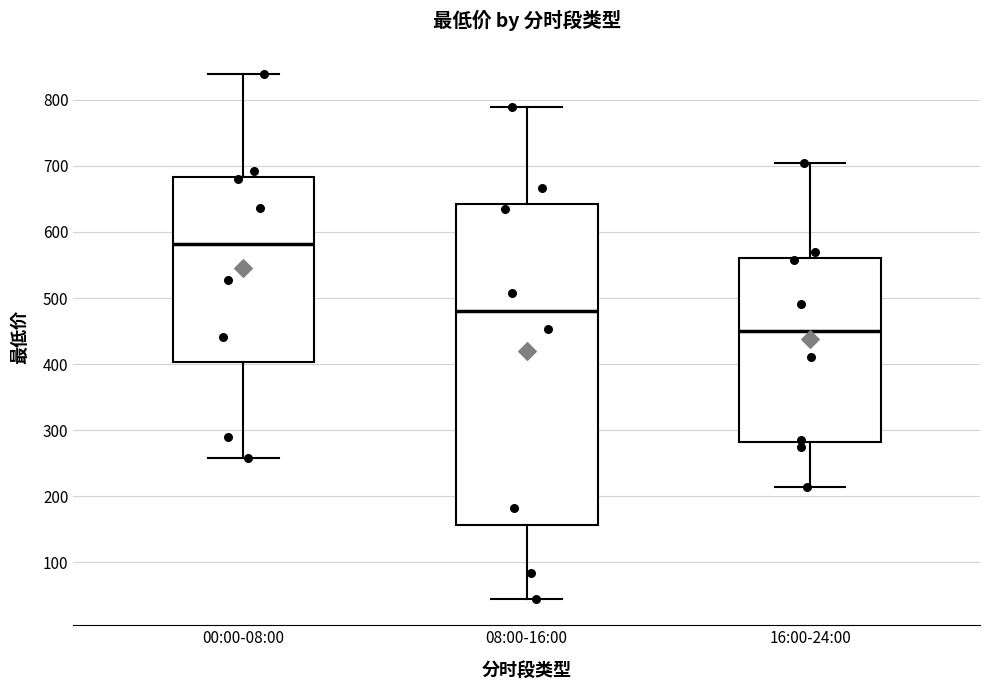

Which box's median line is the highest?

00:00-08:00